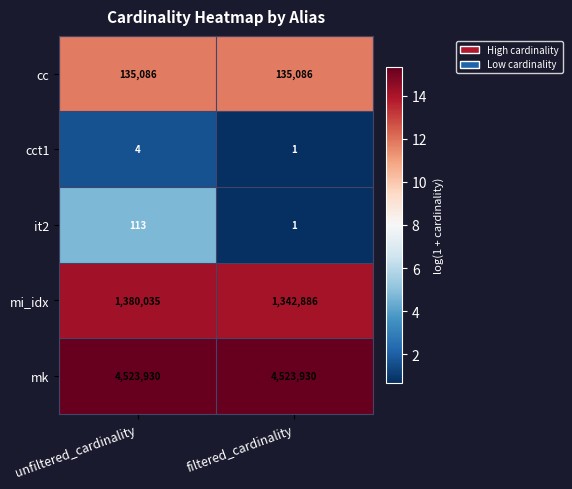

What is the spread (max minus min) of values at unfiltered_cardinality?

4523926